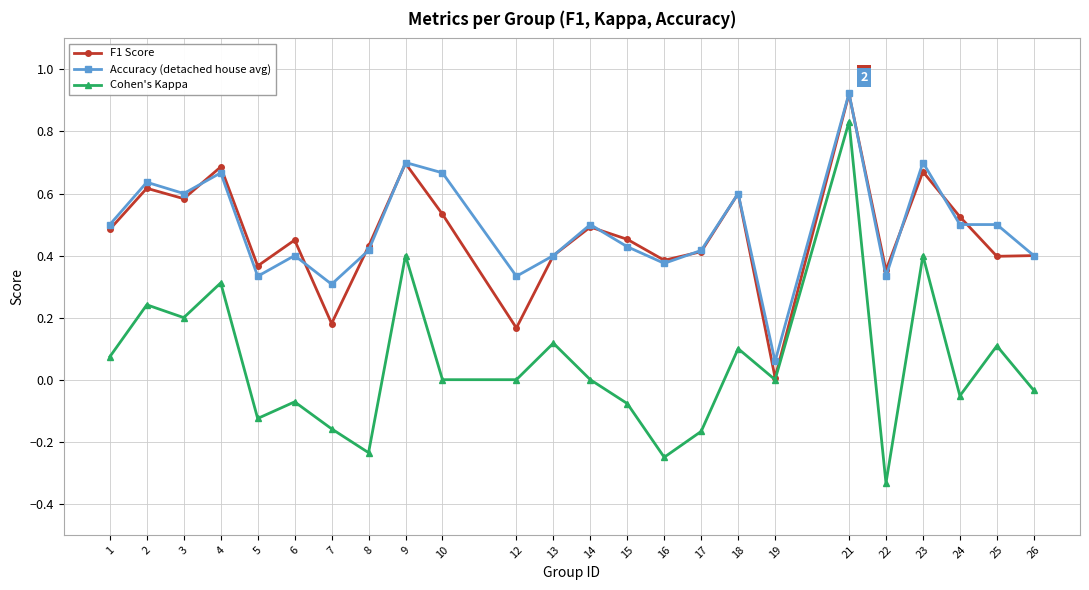

At how many categories does at least one series exceed 0?

24